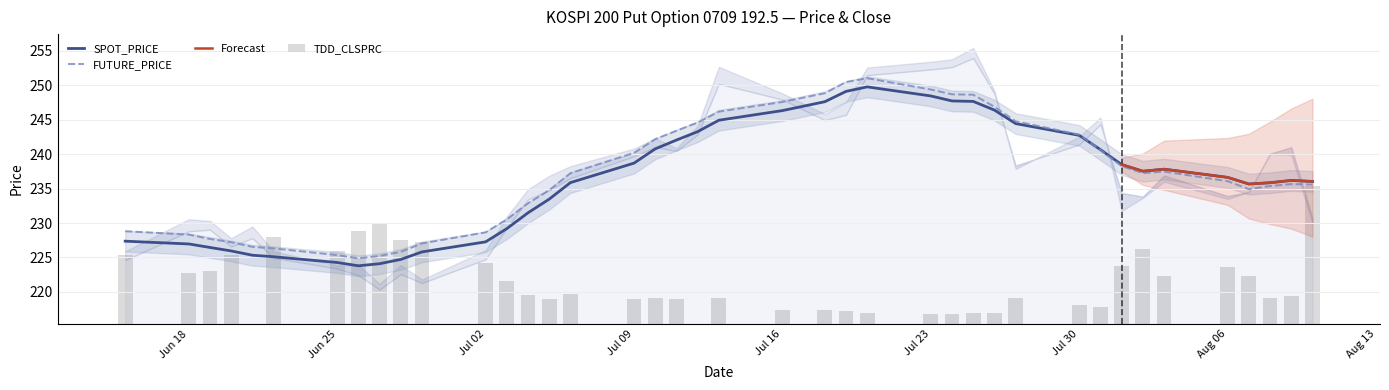

What is the label of the 25th bar from the left?

2007-07-20